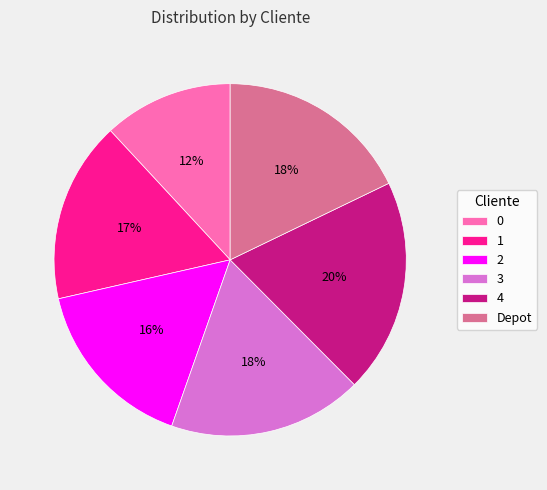

To the nearest percent, what is the combined percentage of 2 and 4?

36%